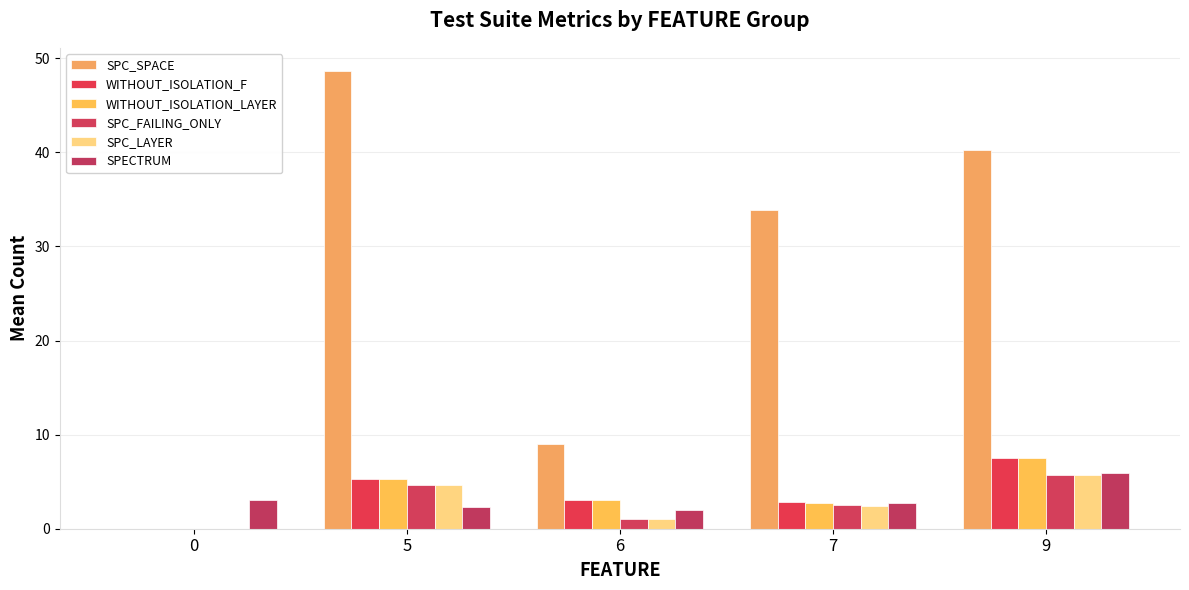

Where is SPC_LAYER nearest to the value 2?

7